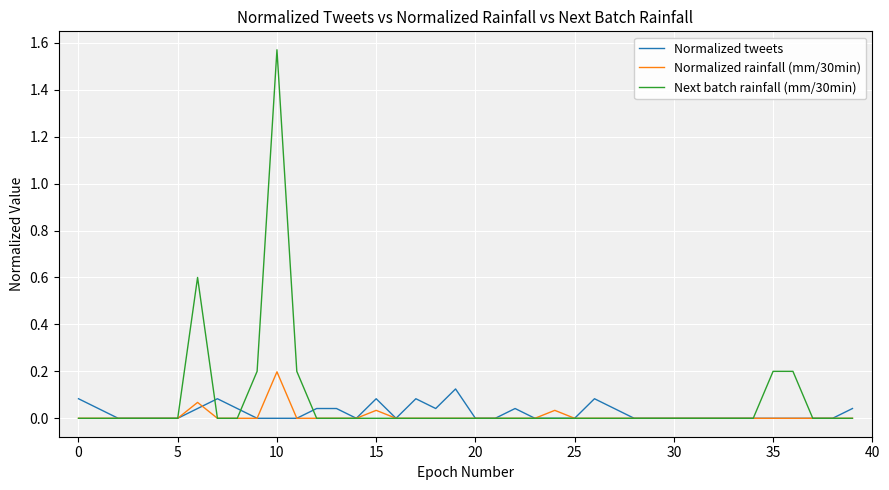

What is the sum of all Next batch rainfall (mm/30min) values?

3.0